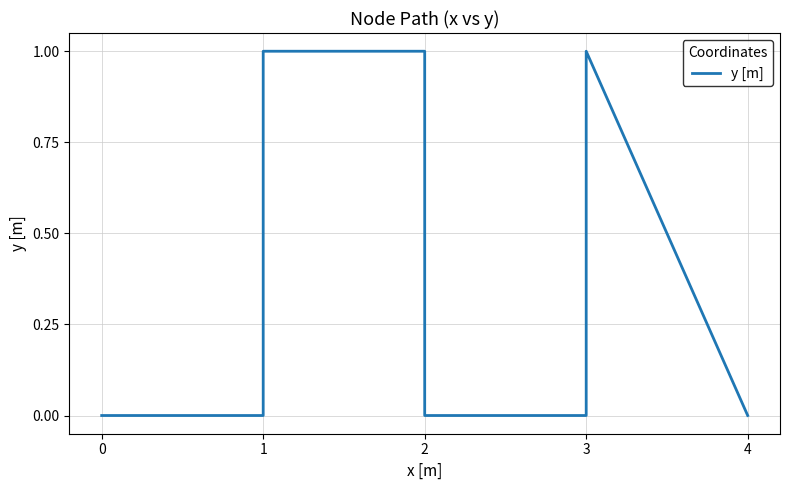

Reading right to left, extract all data points from this chart.

7=0	6=1	5=0	4=0	3=1	2=1	1=0	0=0